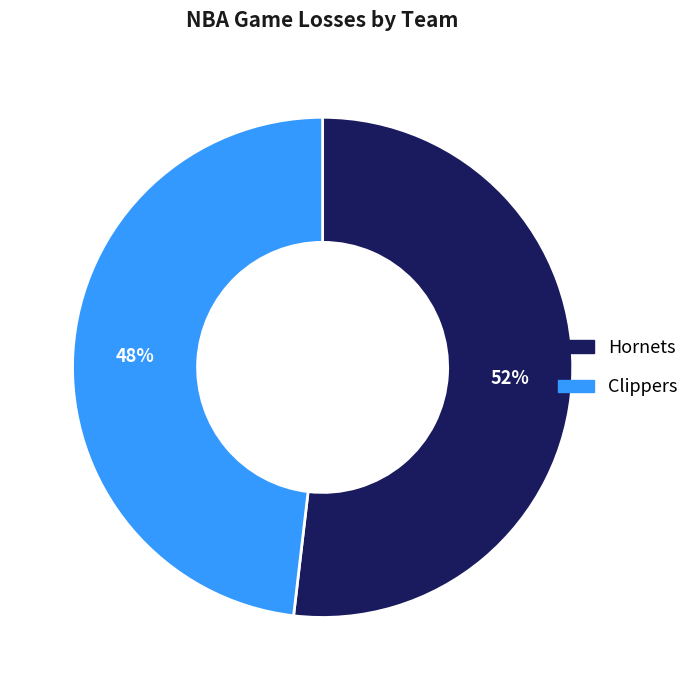

True or false: Clippers accounts for 41% of the total.

False